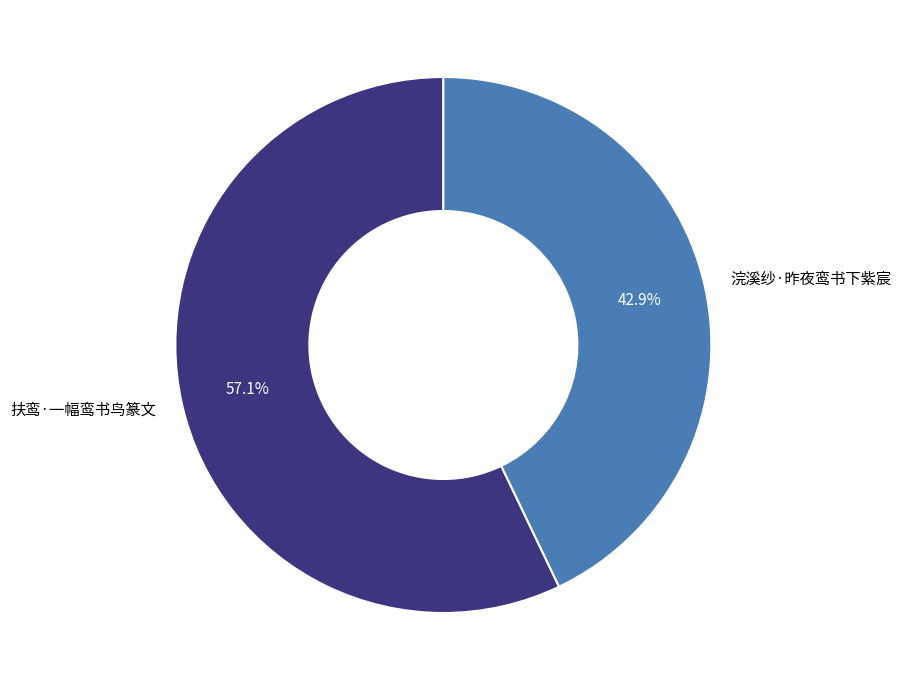

To the nearest percent, what portion does 扶鸾·一幅鸾书鸟篆文 represent?

57%